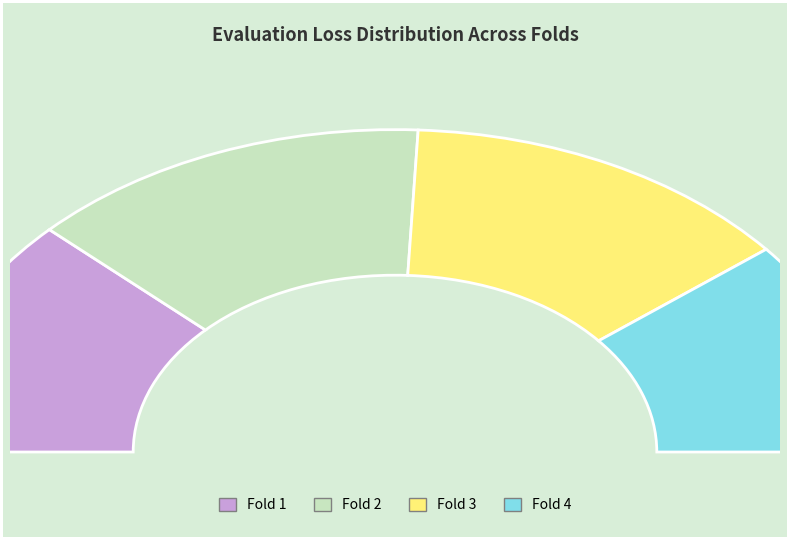

Which category has the smallest portion of the pie?

Fold 4